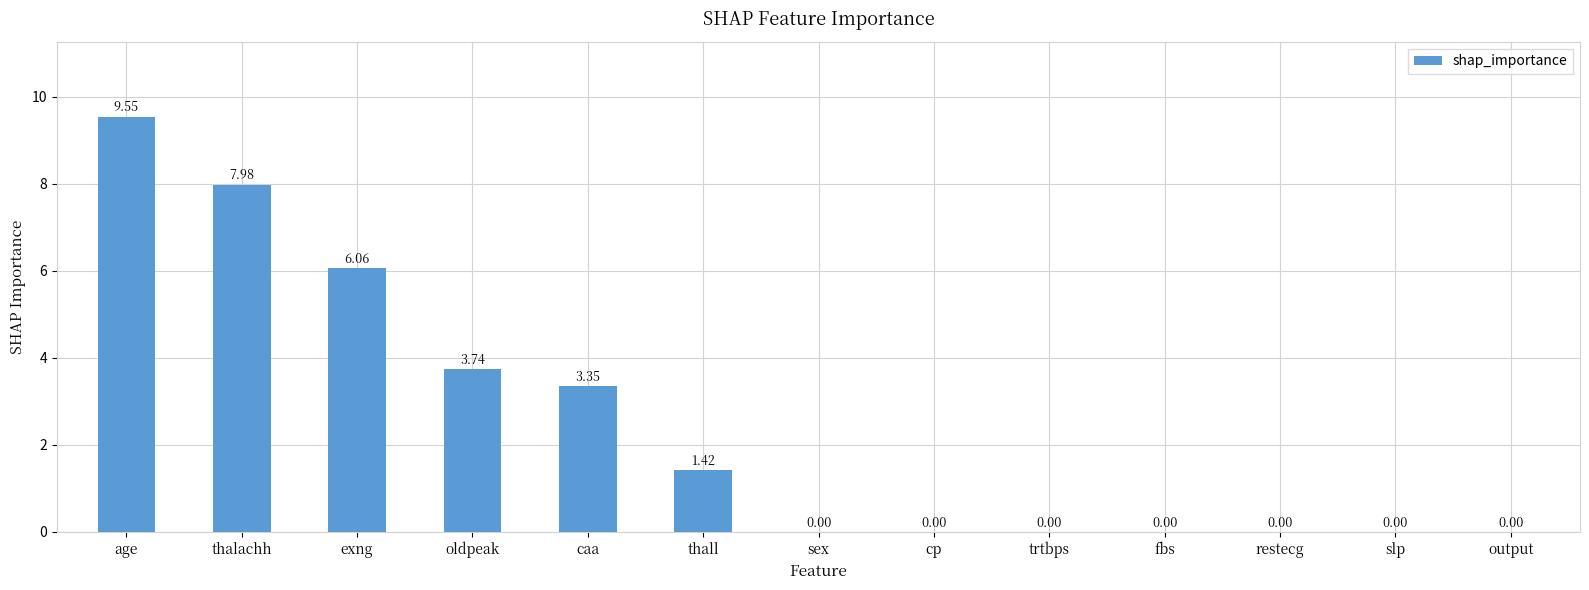

Where is the data nearest to the value 4?

oldpeak